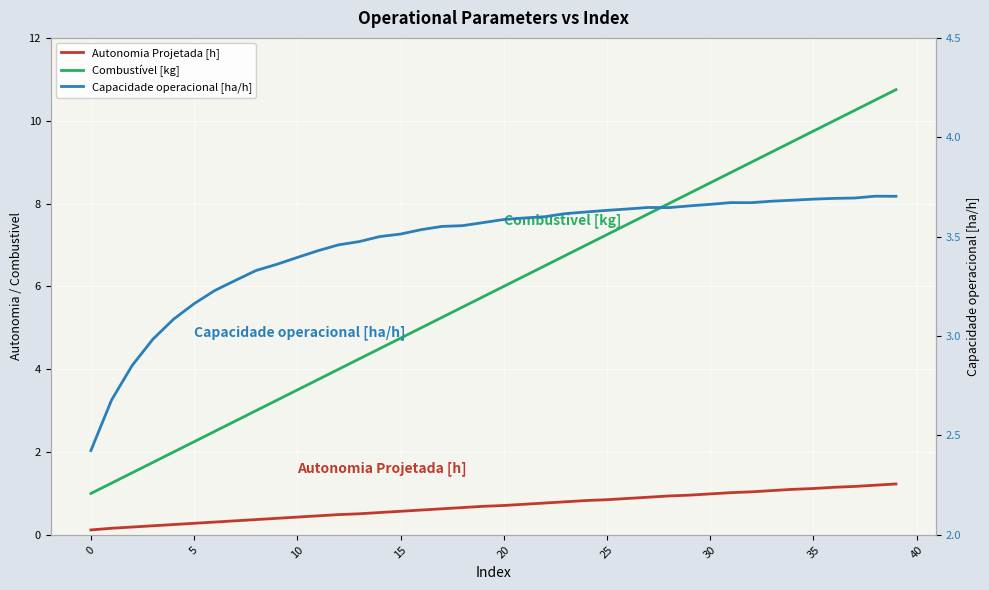

What is the sum of all Combustível [kg] values?

235.0